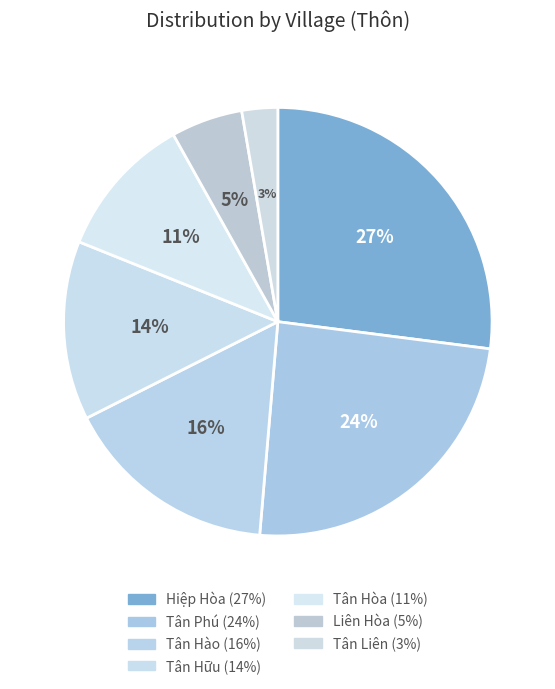

Which has a higher value, Tân Hòa or Tân Hào?

Tân Hào